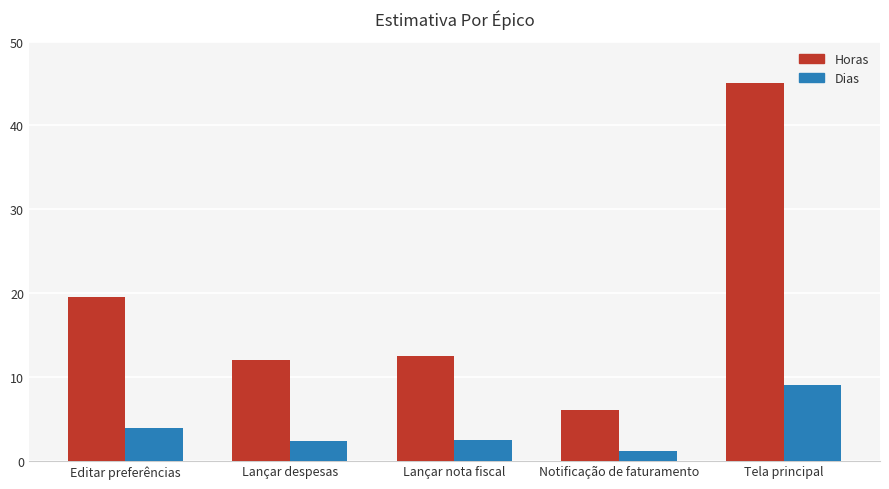

The Dias series shows 15.7 at Tela principal. True or false?

False